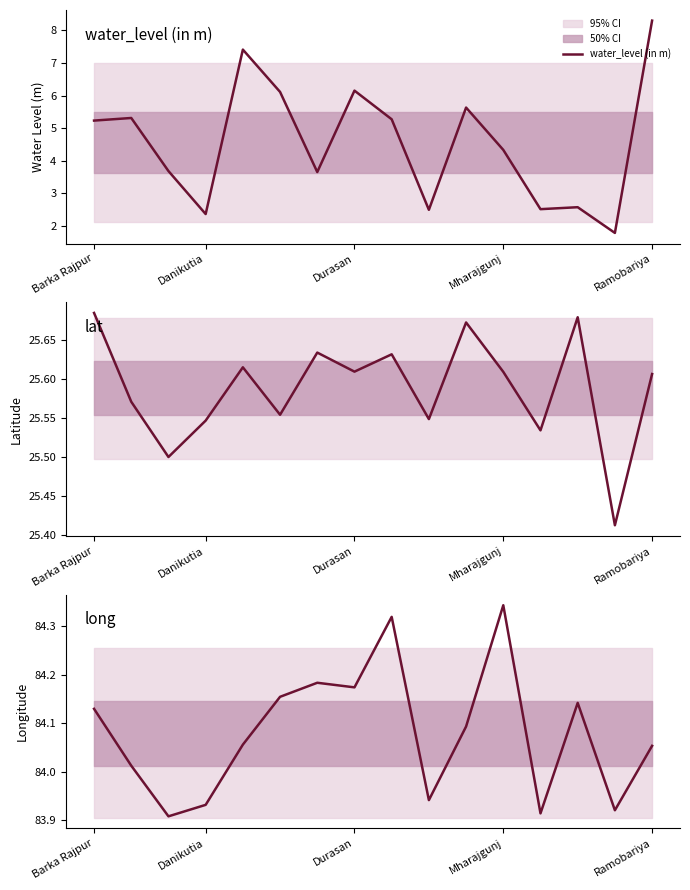

Where is the first local minimum for water_level (in m)?

Danikutia